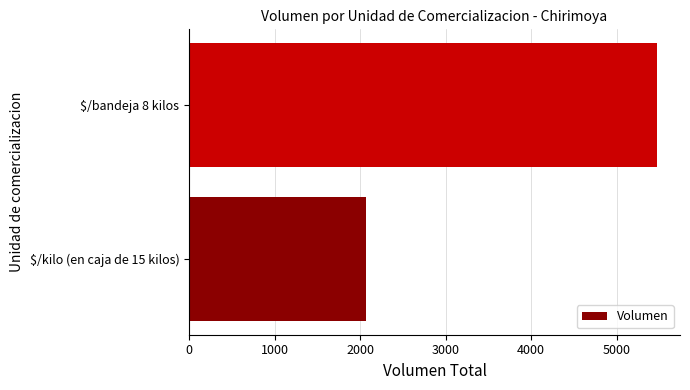

What is the smallest value displayed?

2065